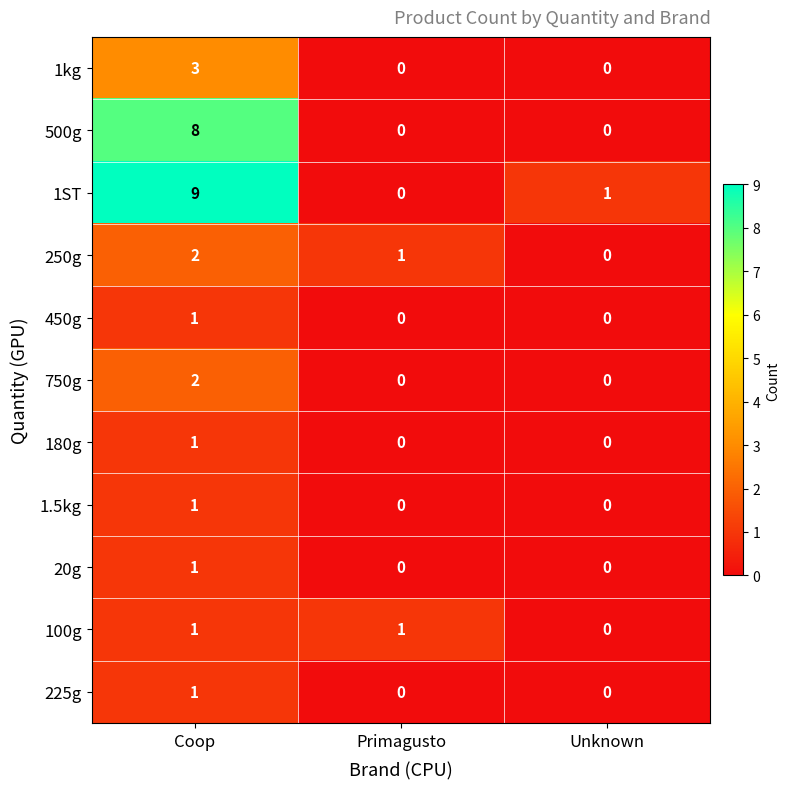

What is the difference between the highest and lowest values at Primagusto?

1